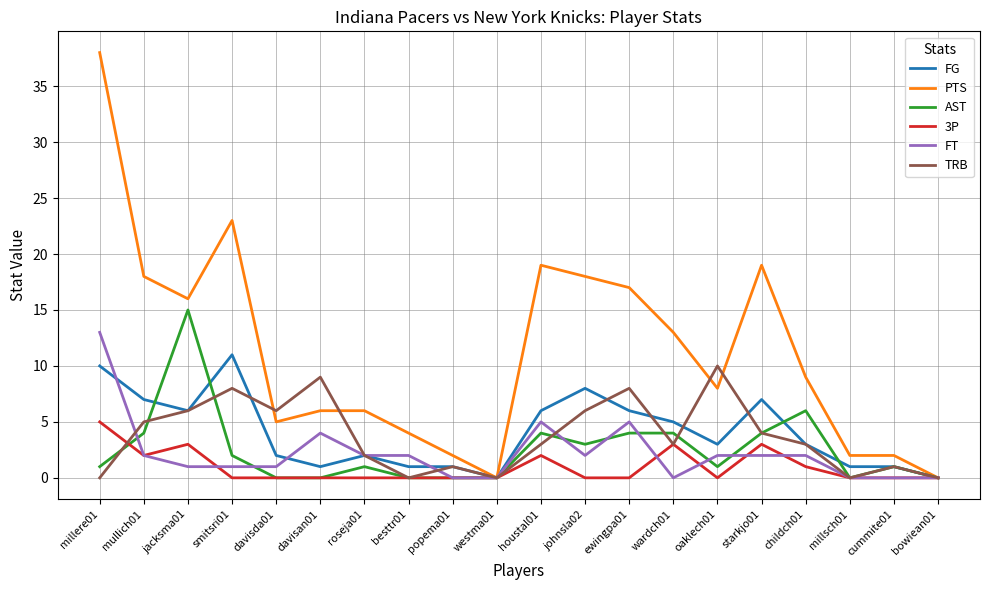

Which series has the largest range (max minus min)?

PTS